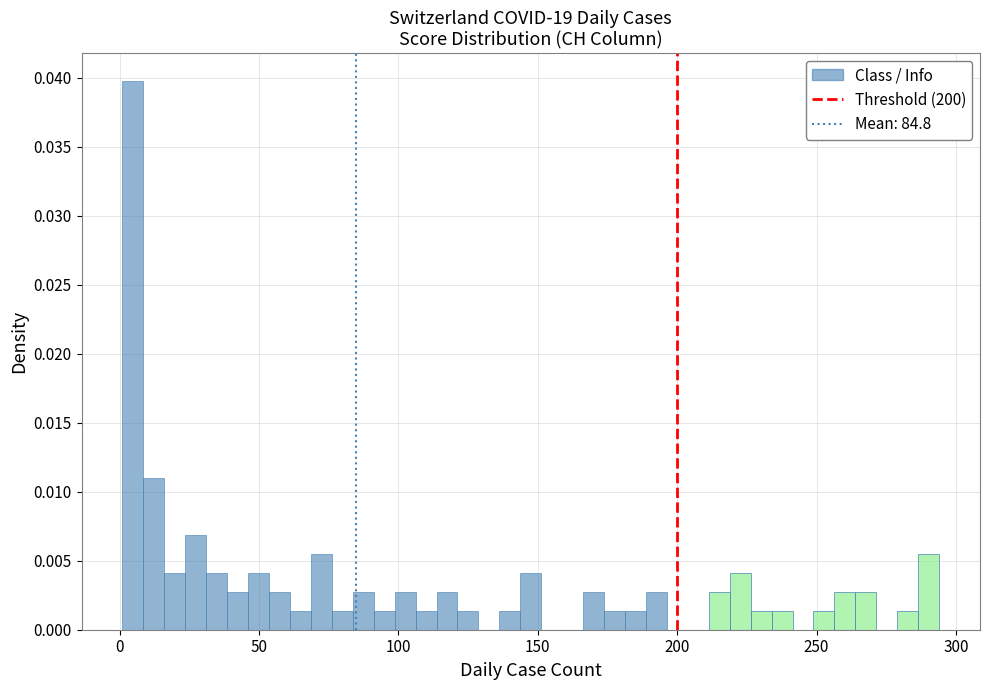

Around what value on the x-axis is the tallest bar? Give the approximate position of its centre, as read against the axis.

5